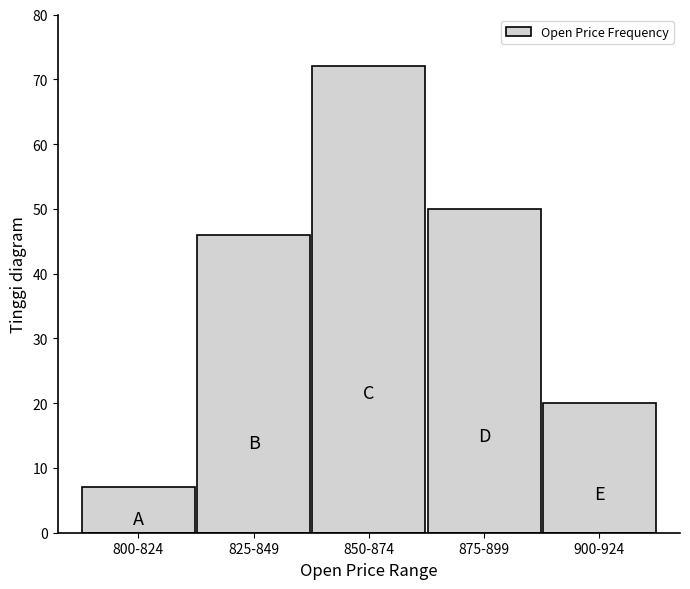

Reading left to right, what are all the values shown in this chart?

7	46	72	50	20